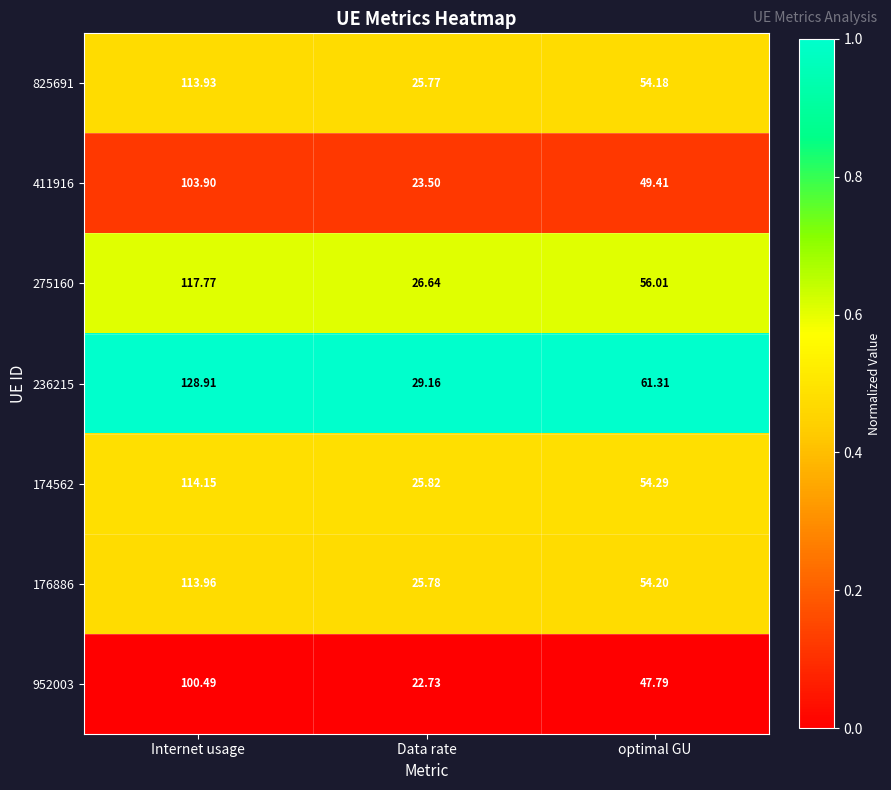

Which category has the lowest value across all series?

Data rate